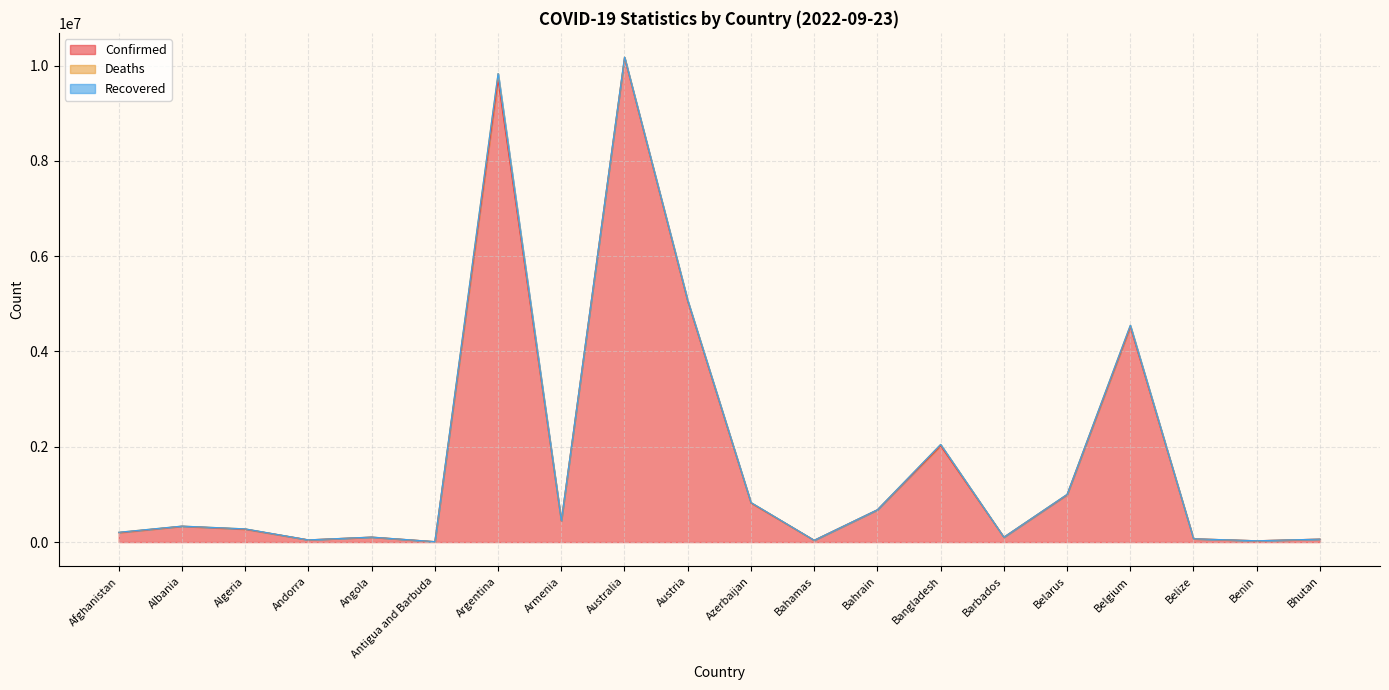

What is the label of the 2nd point from the right?

Benin